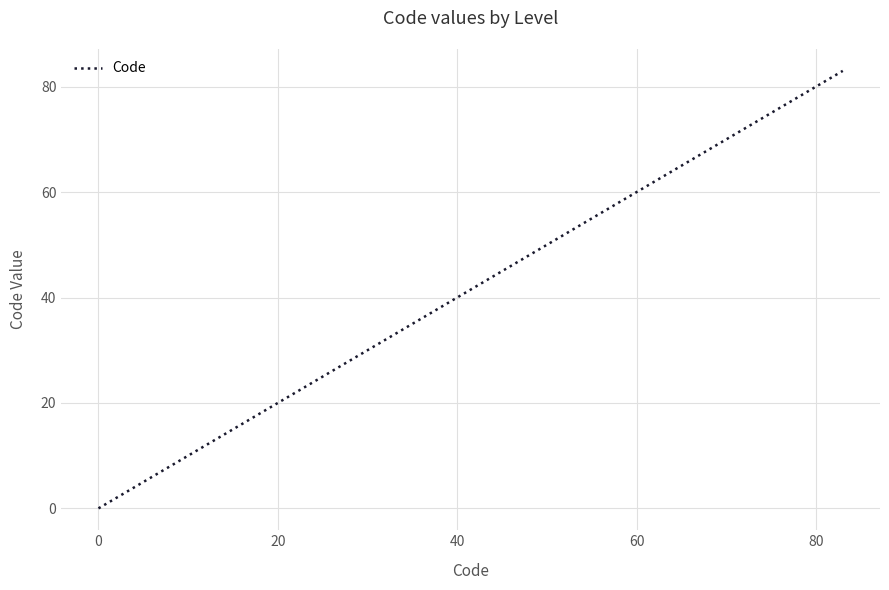

What is the greatest value displayed?

83